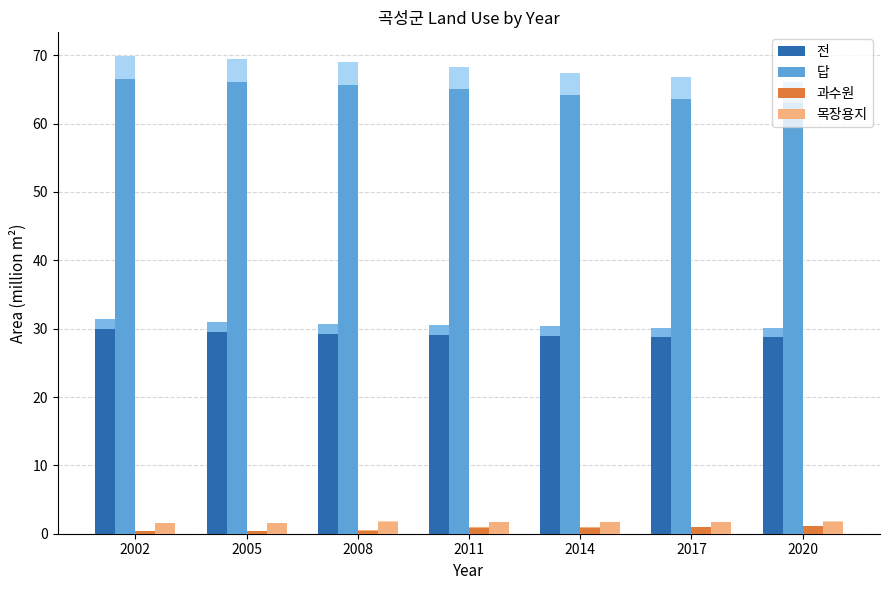

Reading left to right, list all the values displayed in this chart.

전: 2002=29.9	2005=29.5	2008=29.3	2011=29.1	2014=28.9	2017=28.7	2020=28.7
답: 2002=66.5	2005=66.1	2008=65.7	2011=65.1	2014=64.2	2017=63.6	2020=63.0
과수원: 2002=0.4	2005=0.4	2008=0.5	2011=0.9	2014=0.9	2017=1.0	2020=1.1
목장용지: 2002=1.5	2005=1.5	2008=1.7	2011=1.7	2014=1.7	2017=1.7	2020=1.7